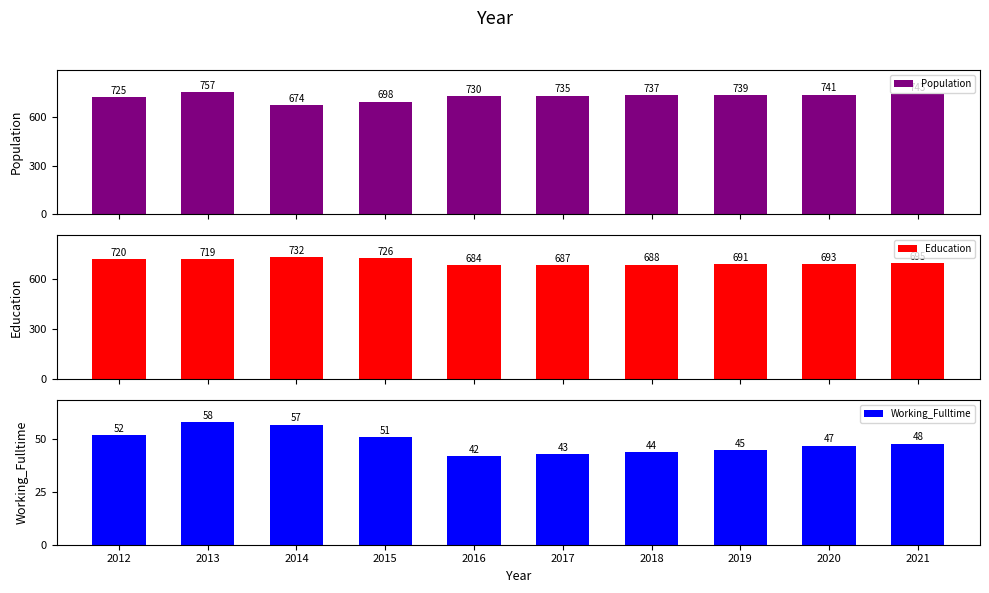

At which category is the sum across all series the highest?

2013